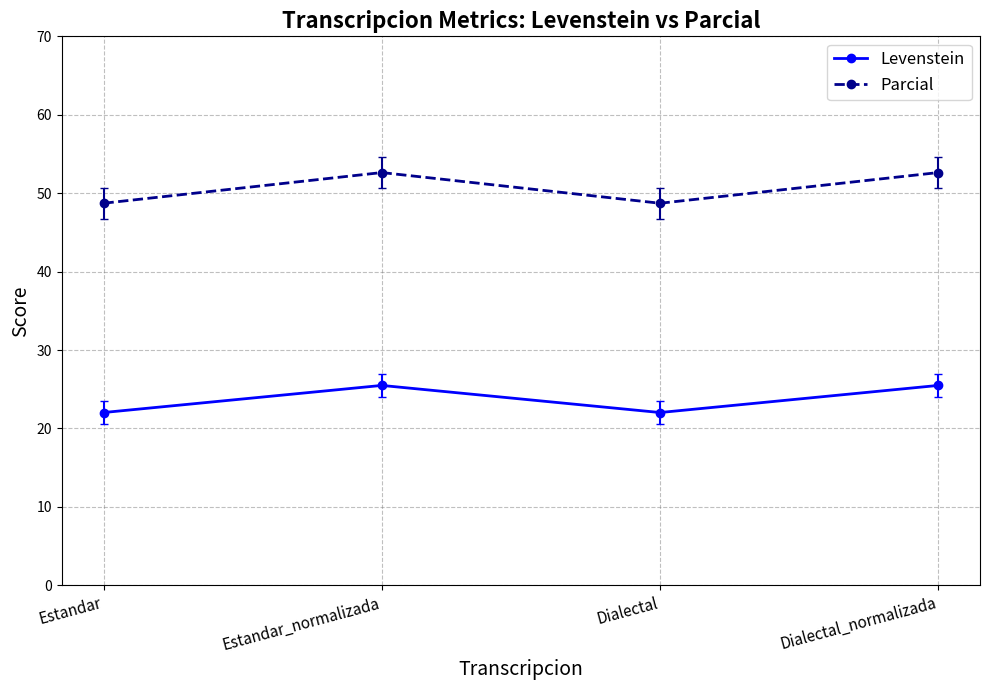

What is the value of the Parcial point at the 4th from the left?

52.6